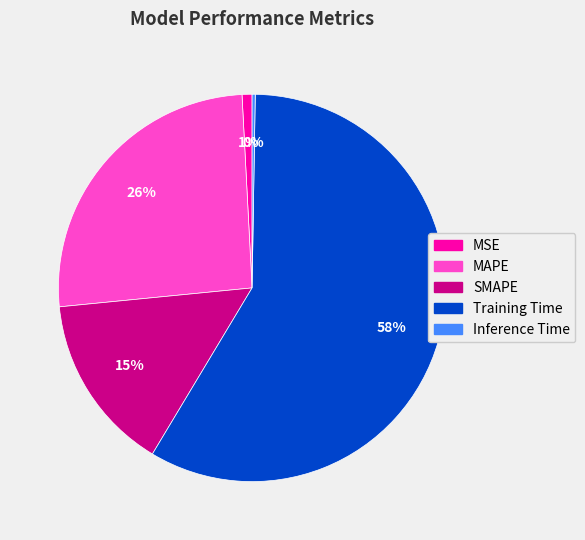

The SMAPE slice represents 15% of the pie. True or false?

True